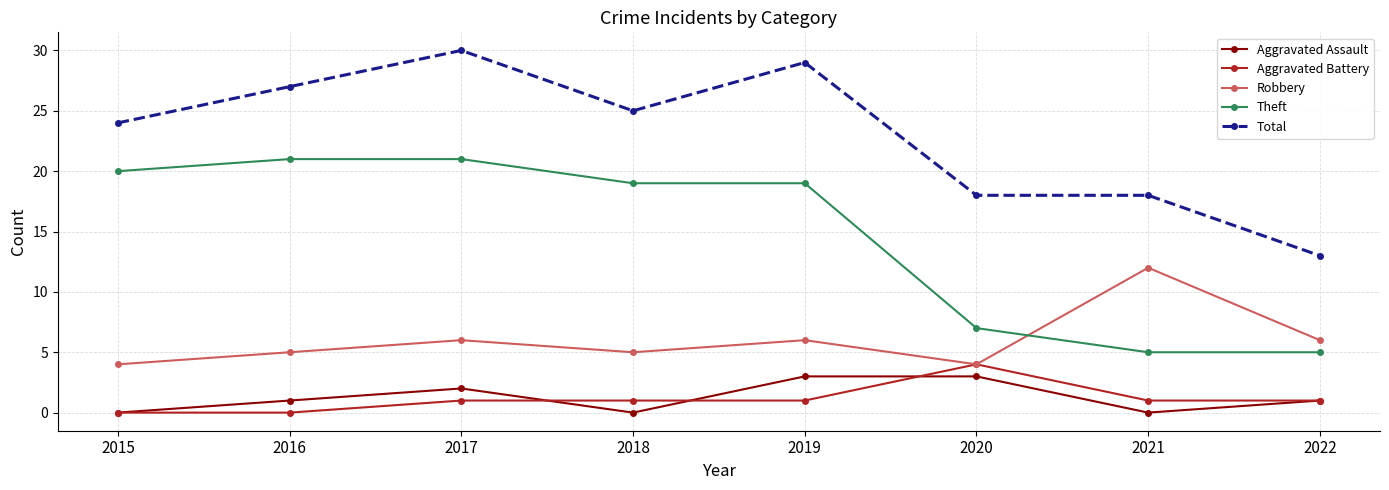

How many lines are shown in the chart?

5